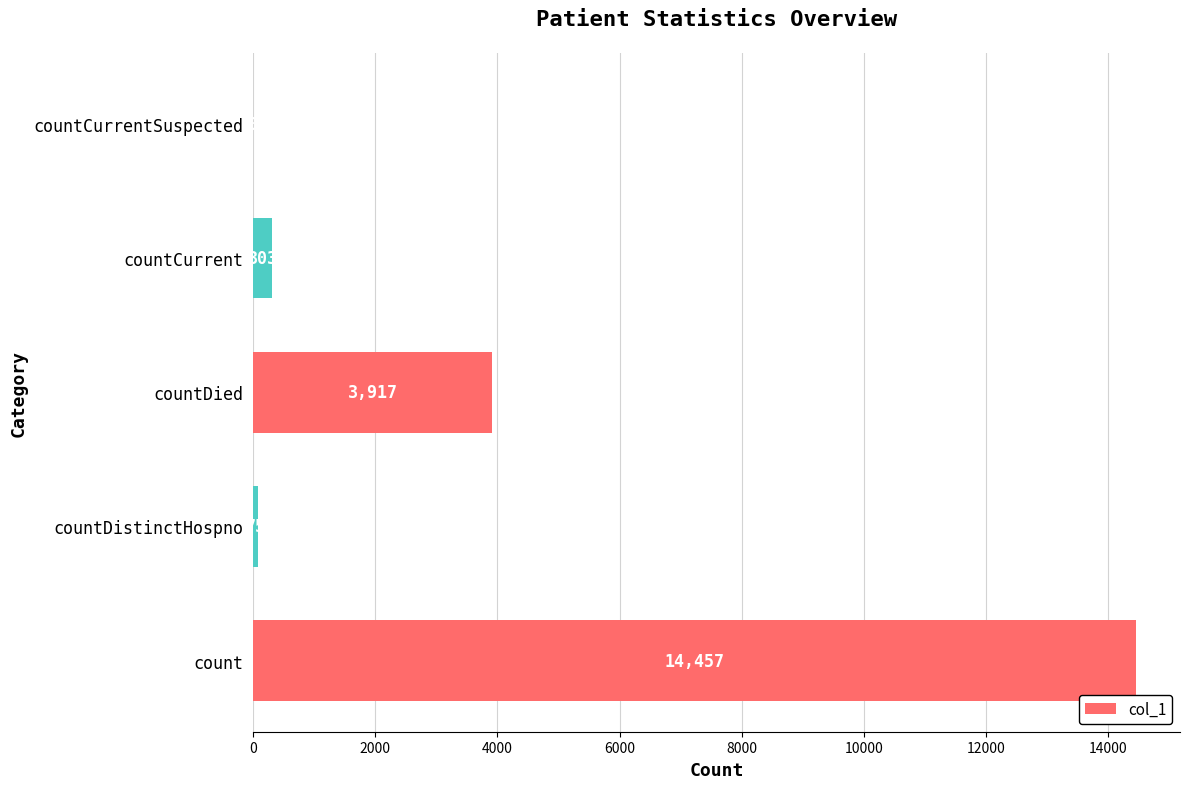

Between countDied and countCurrentSuspected, which is larger?

countDied